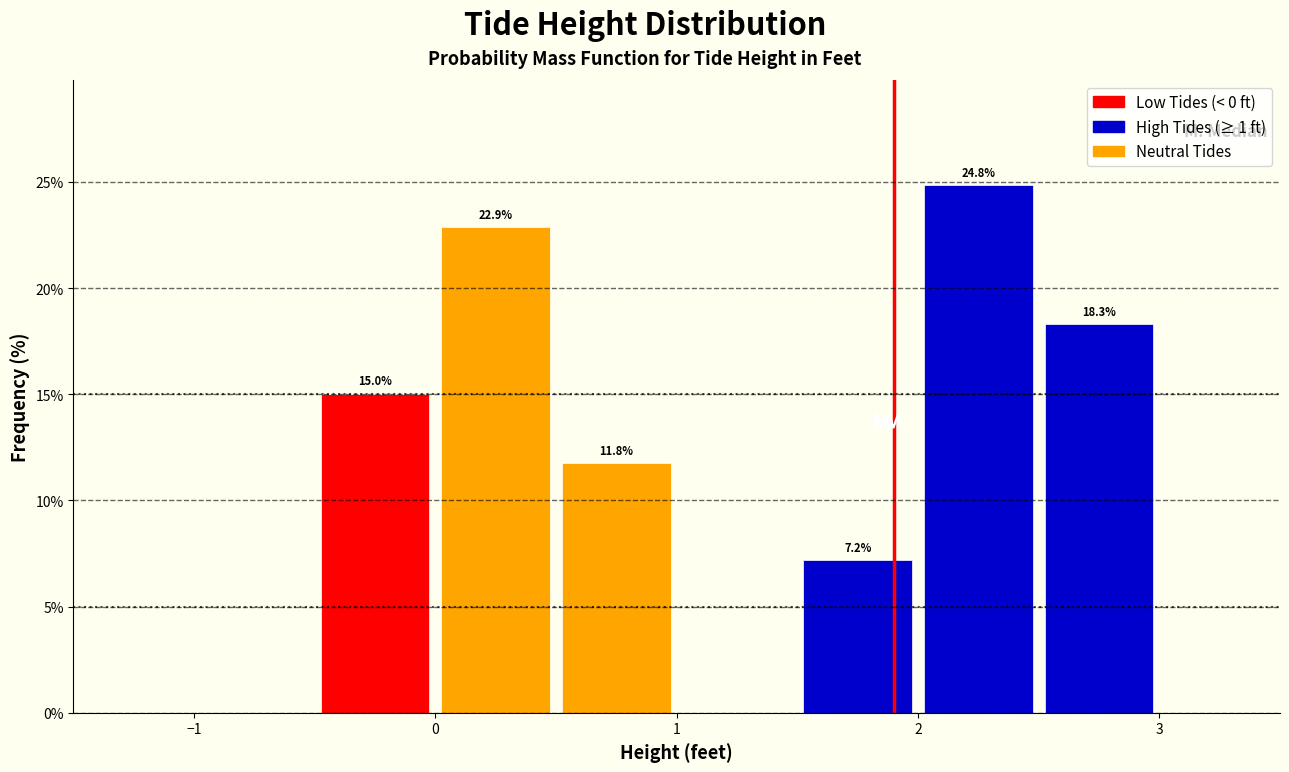

Which range on the x-axis has the tallest bar?

2.0 to 2.5